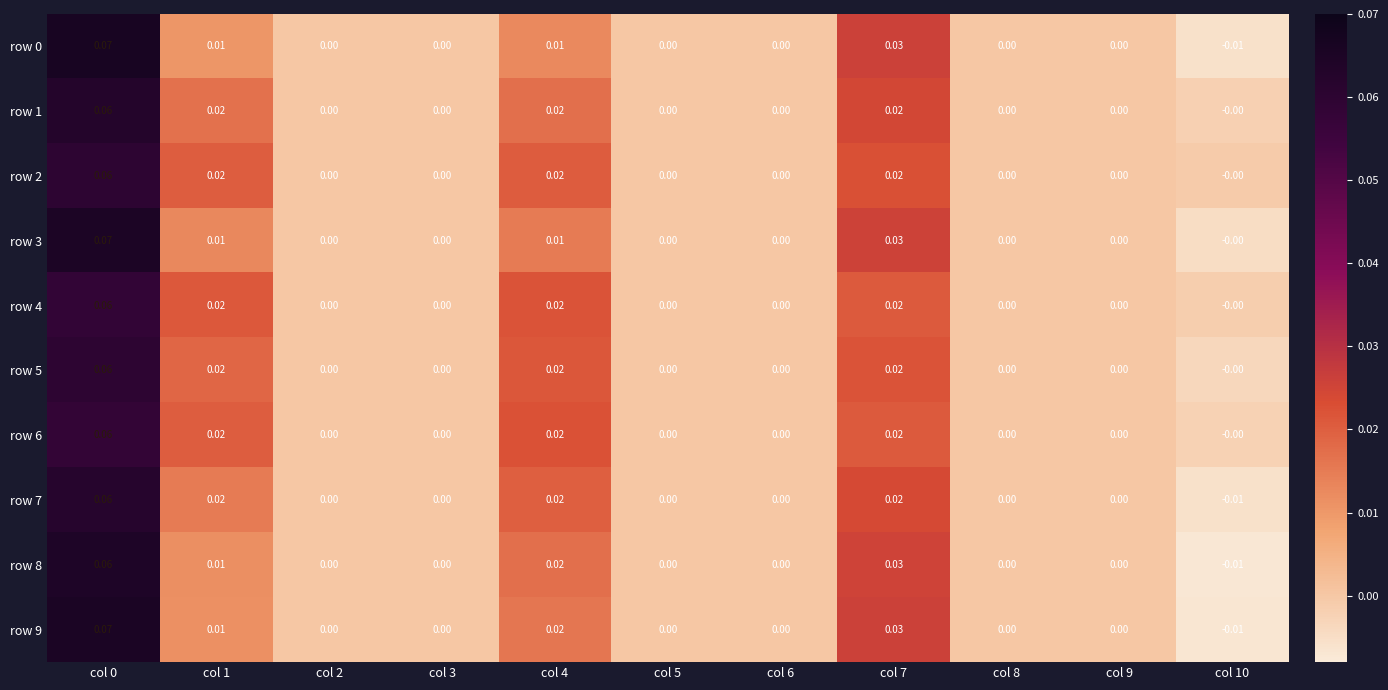

Is the value of row 5 at col 3 greater than the value of row 9 at col 1?

No